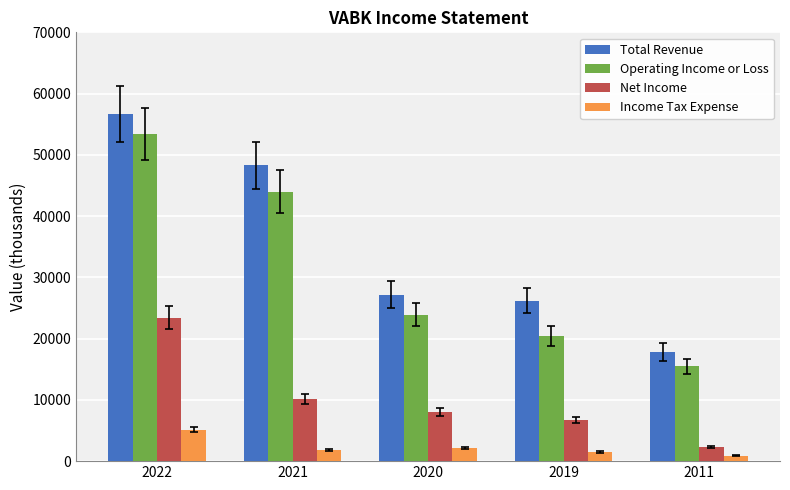

At which label does Income Tax Expense reach its minimum?

2011